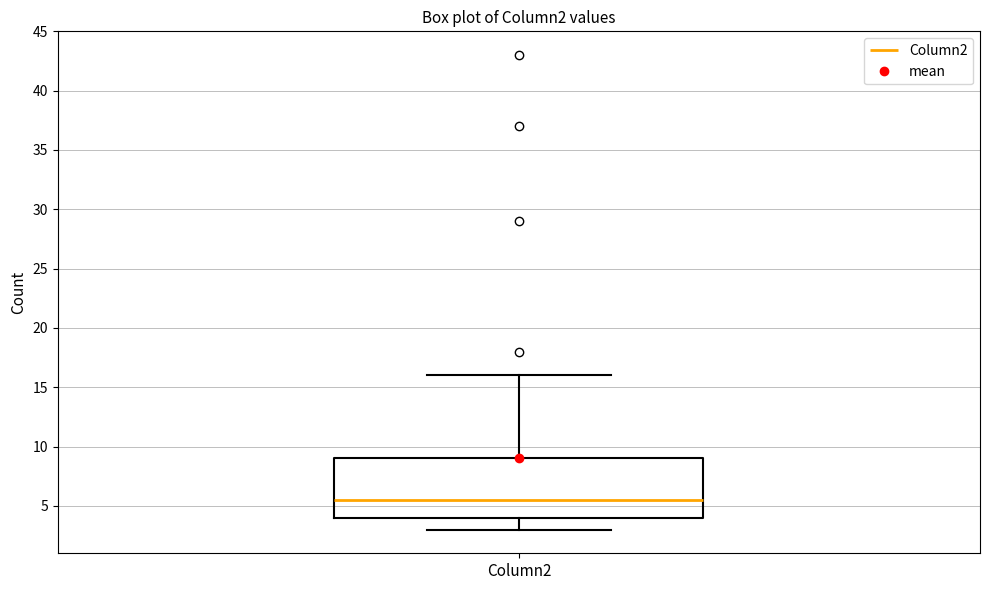

Where does the lower whisker of the box for Column2 end on the y-axis? The values are not printed on the chart, so give them approximately, as read against the axis.

3.0